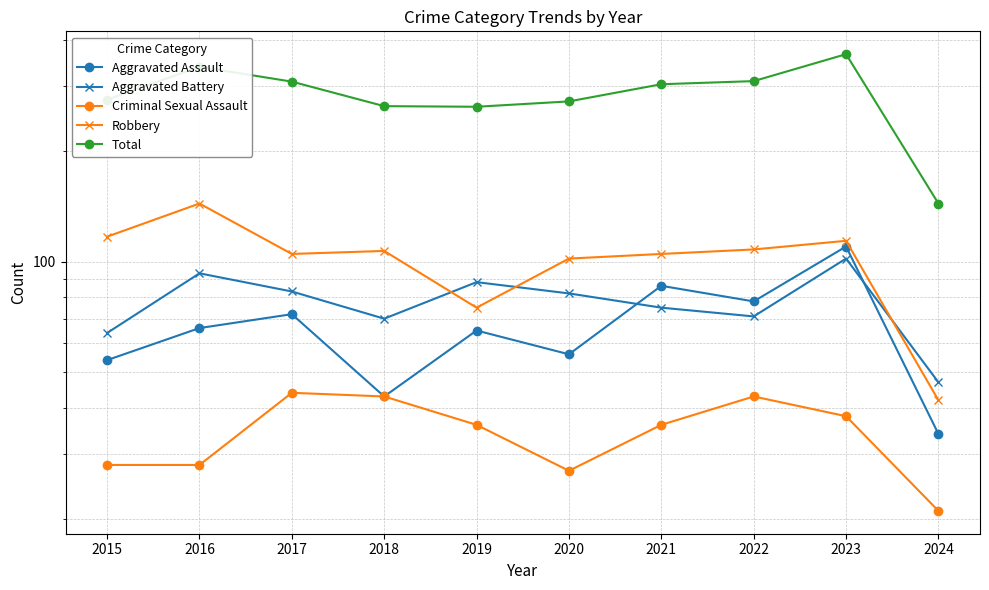

What is the difference between the maximum and minimum values in the Criminal Sexual Assault series?

23